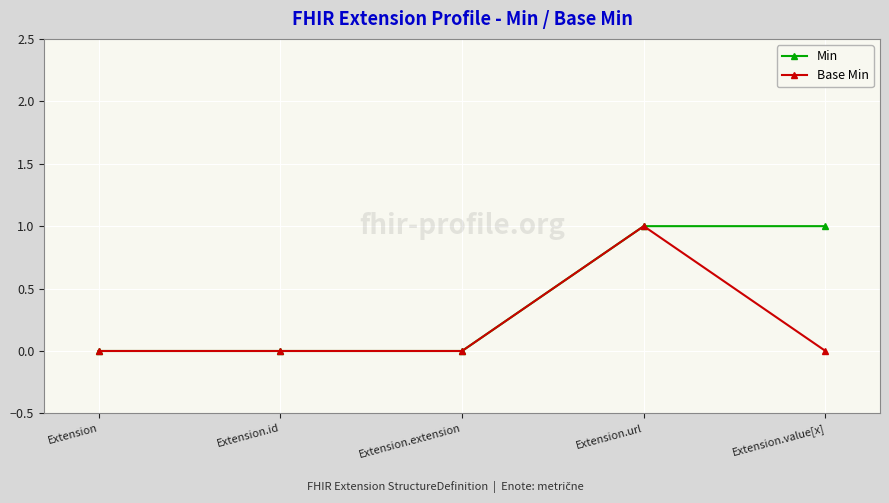

The value of Min at Extension.extension is -1. True or false?

False